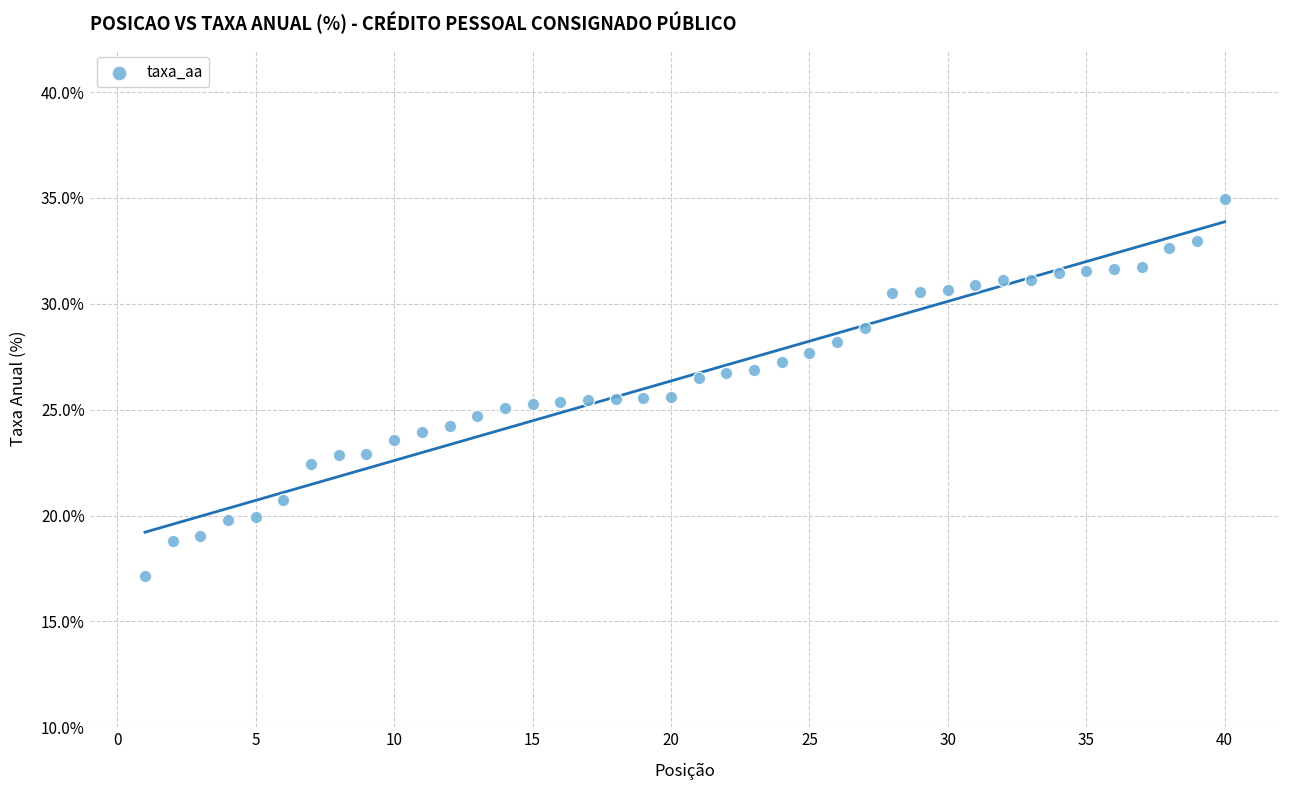

What is the range of X values (max minus min)?

39.0